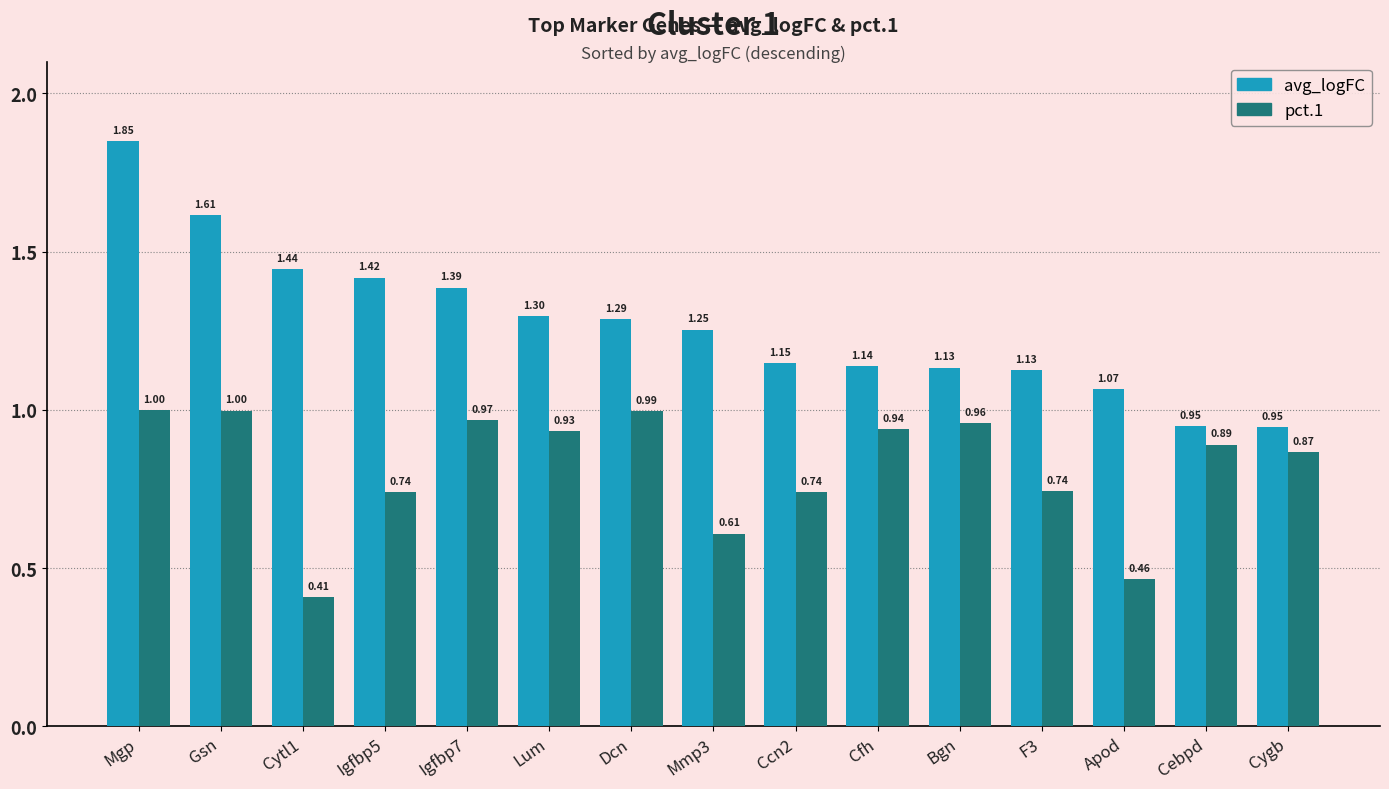

Where does the avg_logFC series first go above 1?

Mgp